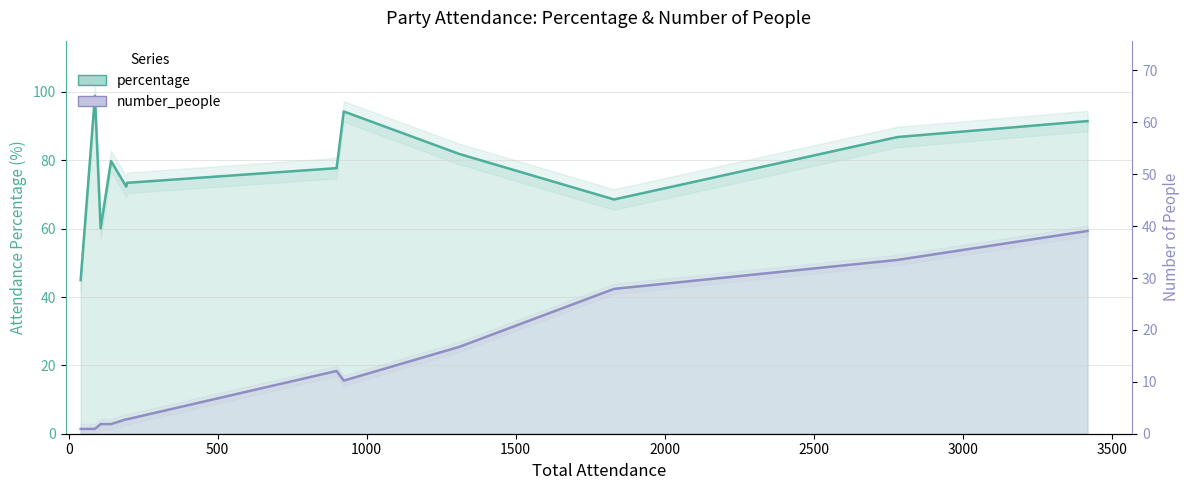

True or false: percentage and number_people cross at least once.

False